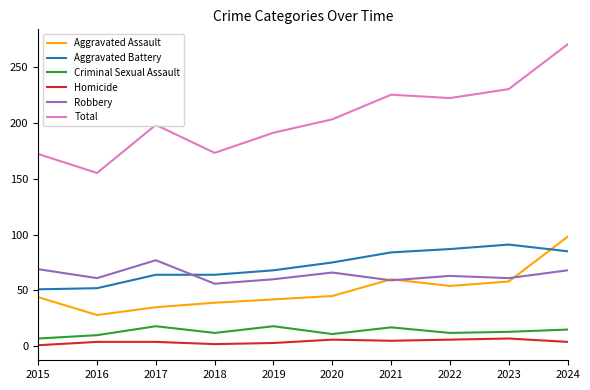

True or false: Aggravated Battery and Homicide cross at least once.

False